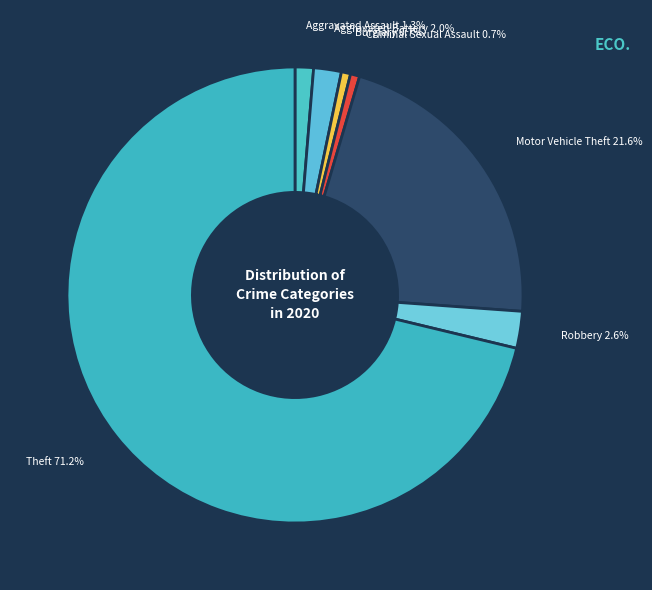

To the nearest percent, what is the average slice percentage?

14%